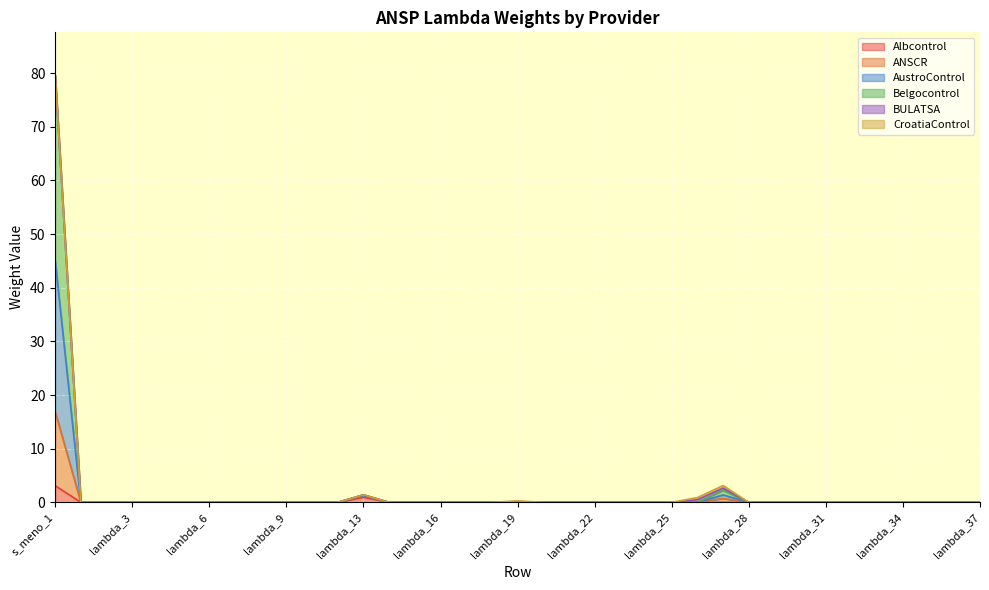

What is the maximum value shown in the chart?

79.6